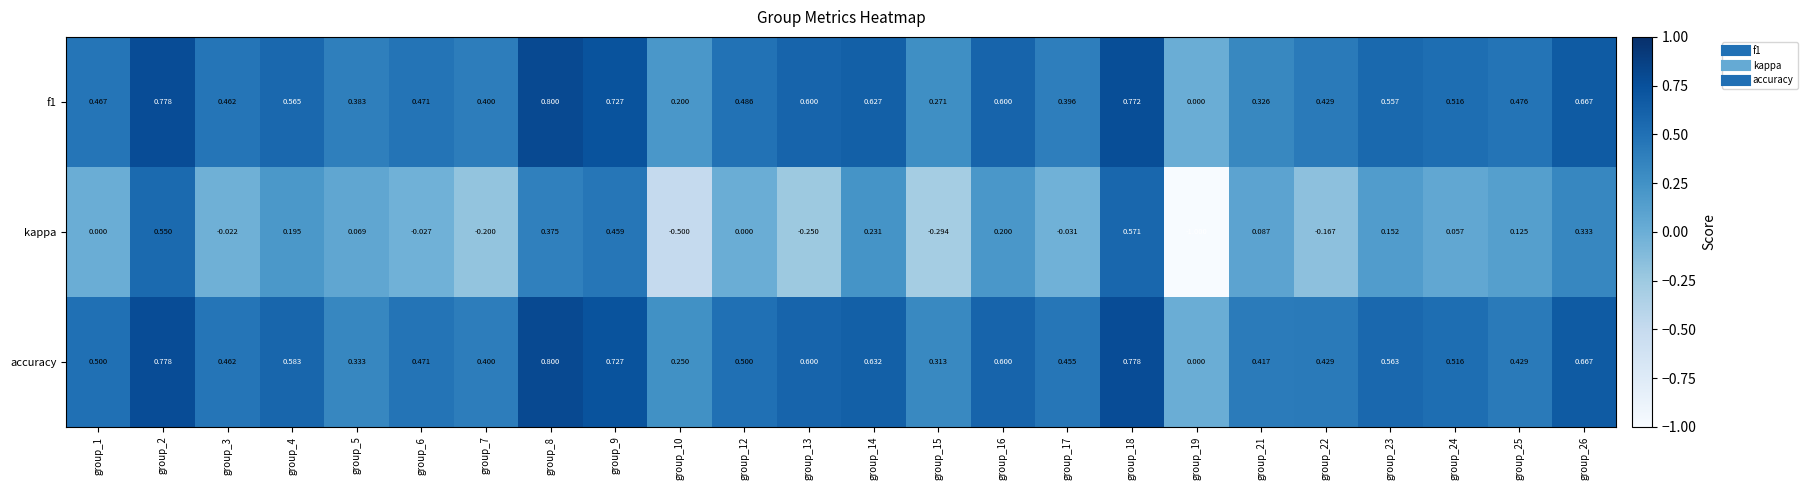

Which series has the largest total across all categories?

accuracy